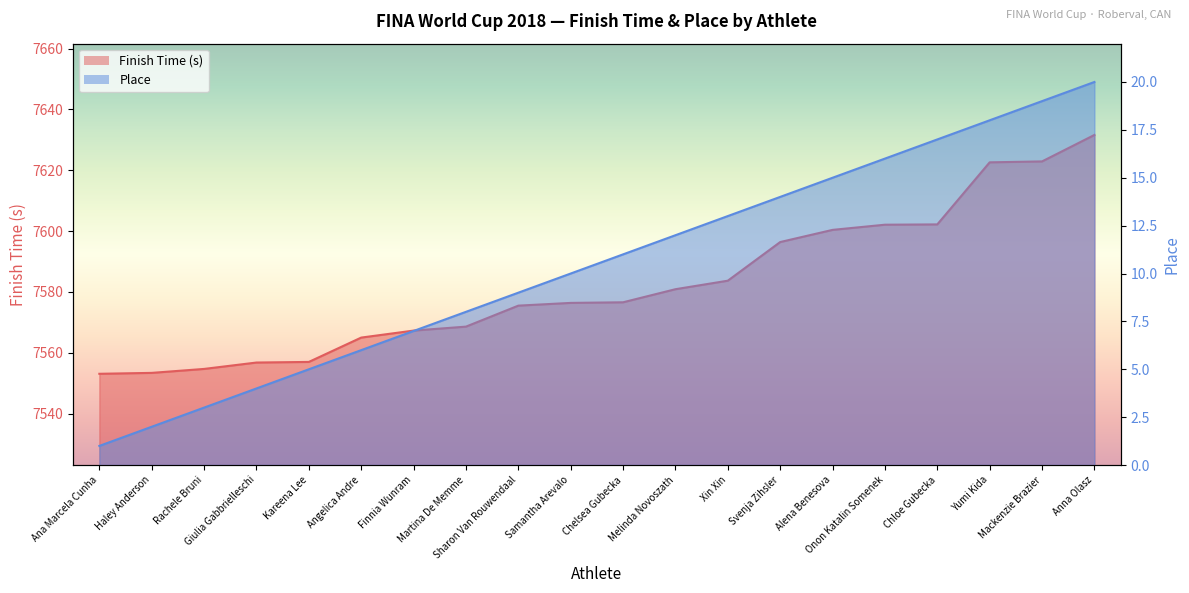

Read the Place value at Alena Benesova.

15.0